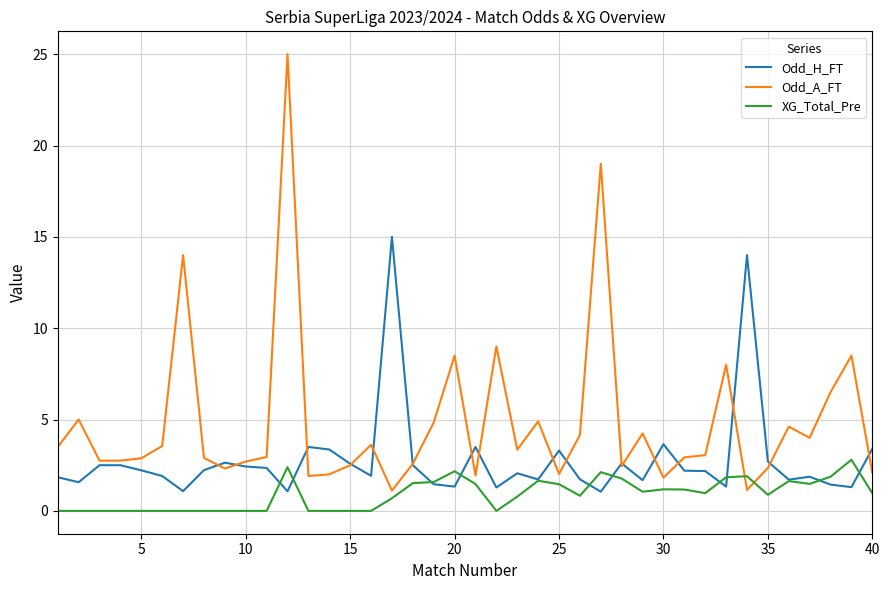

Which series has the largest range (max minus min)?

Odd_A_FT